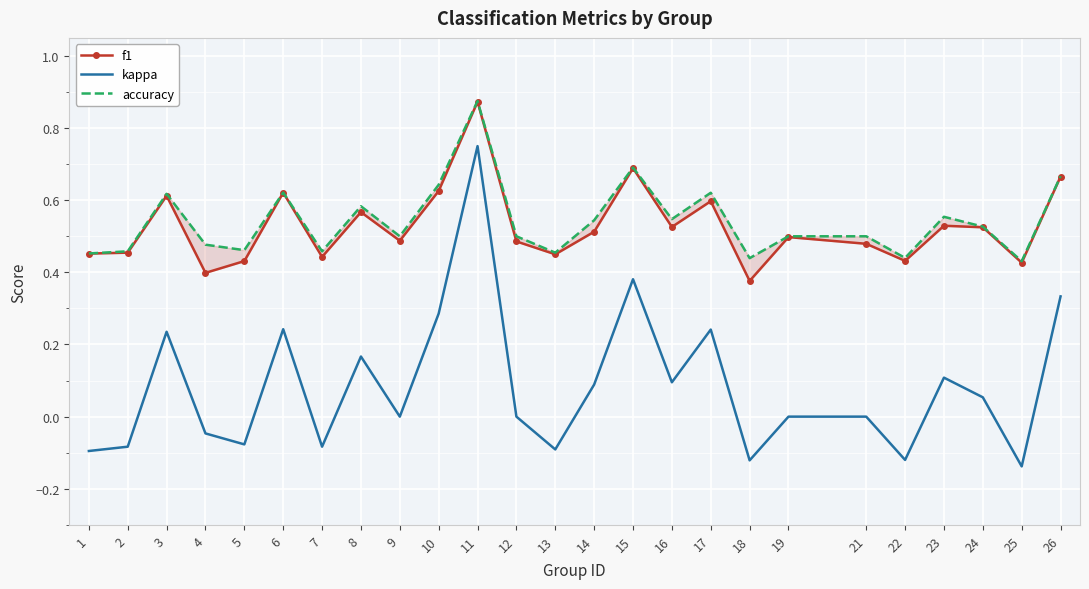

The kappa series shows 0.0 at 23. True or false?

False